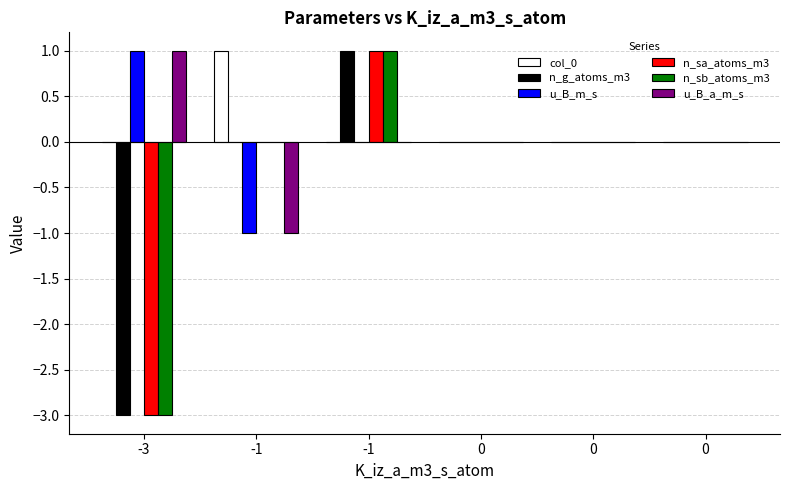

Reading left to right, what are all the values shown in this chart?

col_0: -3=0	-1=1	-1=0	0=0	0=0	0=0
n_g_atoms_m3: -3=-3	-1=0	-1=1	0=0	0=0	0=0
u_B_m_s: -3=1	-1=-1	-1=0	0=0	0=0	0=0
n_sa_atoms_m3: -3=-3	-1=0	-1=1	0=0	0=0	0=0
n_sb_atoms_m3: -3=-3	-1=0	-1=1	0=0	0=0	0=0
u_B_a_m_s: -3=1	-1=-1	-1=0	0=0	0=0	0=0